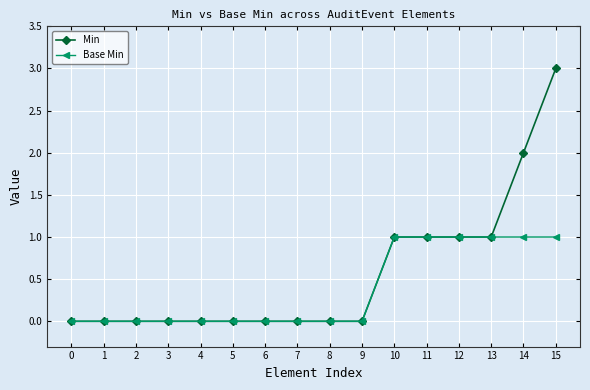

At which category is the sum across all series the highest?

15